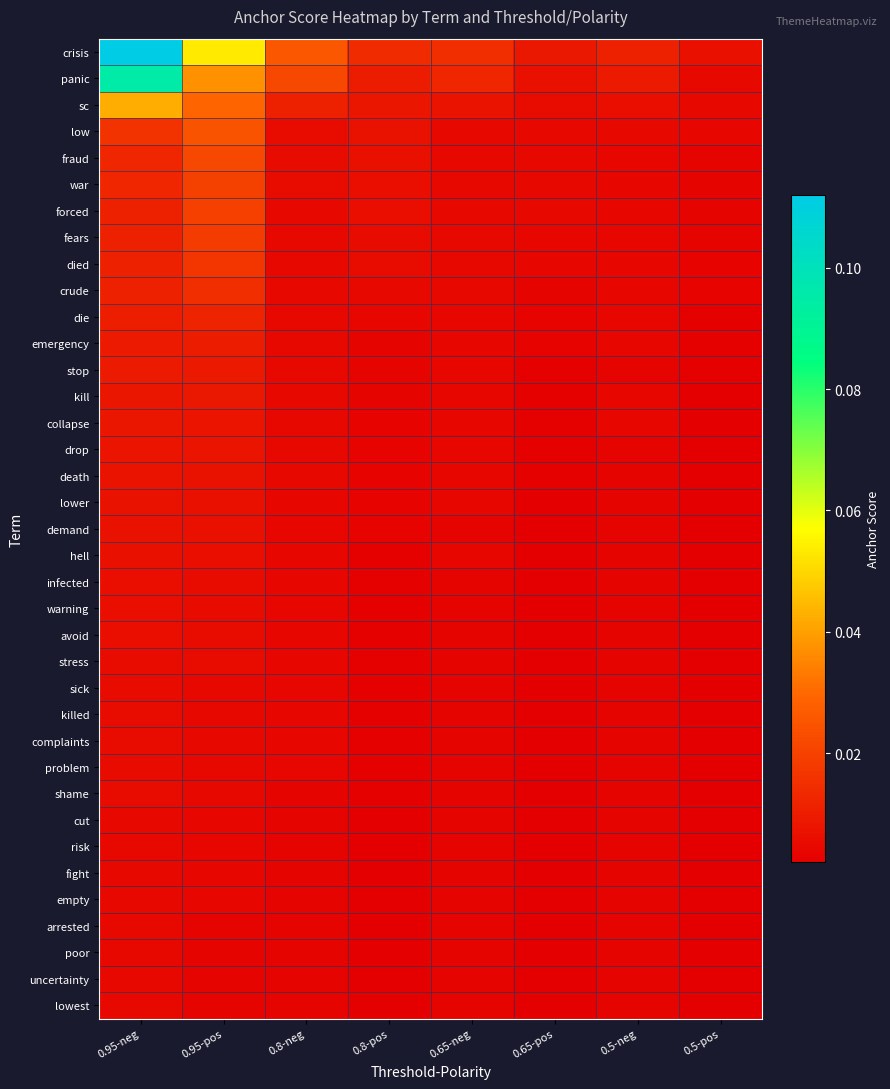

Which series has the largest range (max minus min)?

crisis